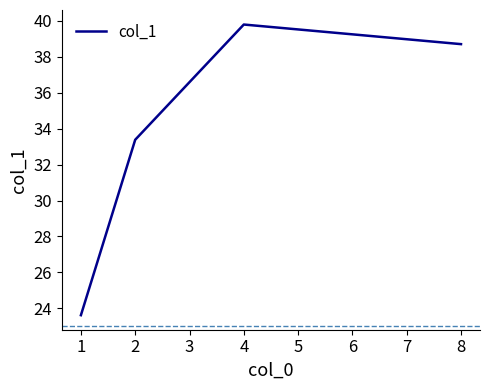

Reading left to right, extract all data points from this chart.

23.6	33.4	39.8	38.7